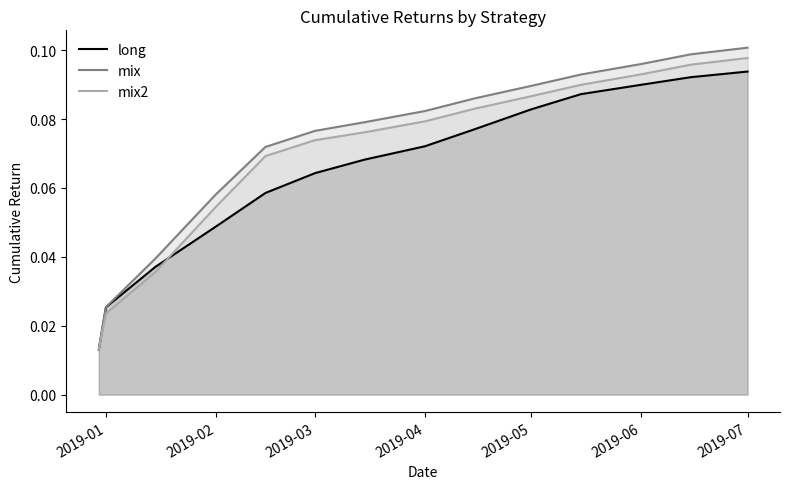

Does the chart display data point markers on the line(s)?

No